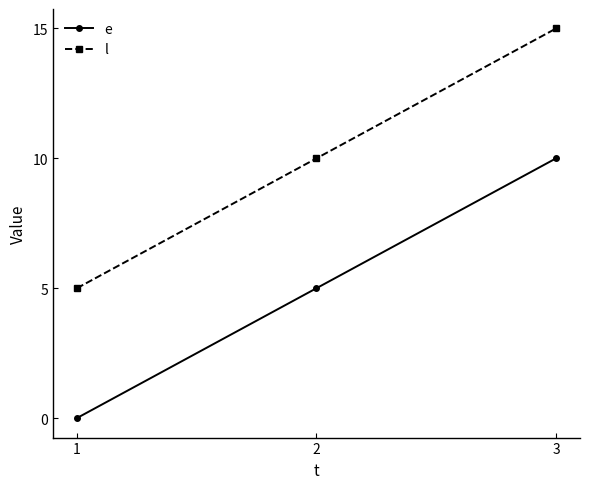

At which category is the sum across all series the highest?

3